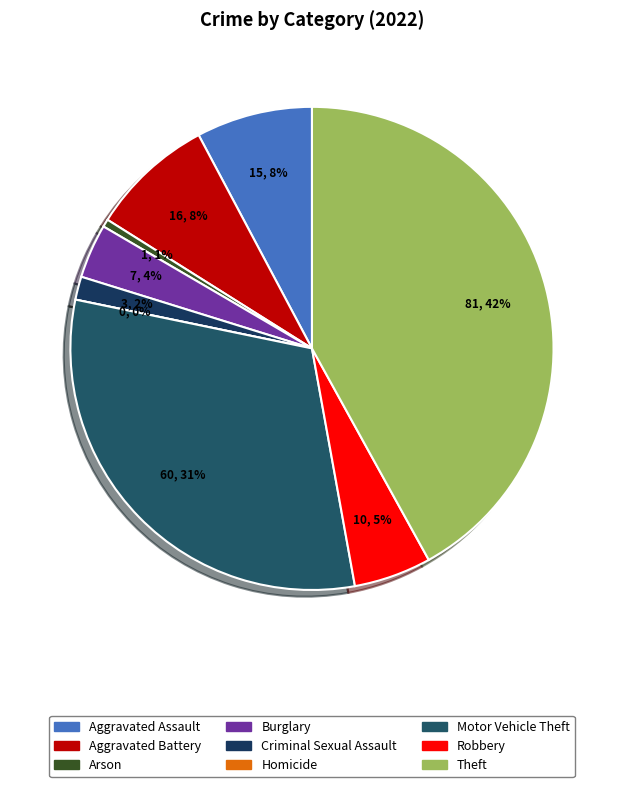

To the nearest percent, what portion does Aggravated Battery represent?

8%